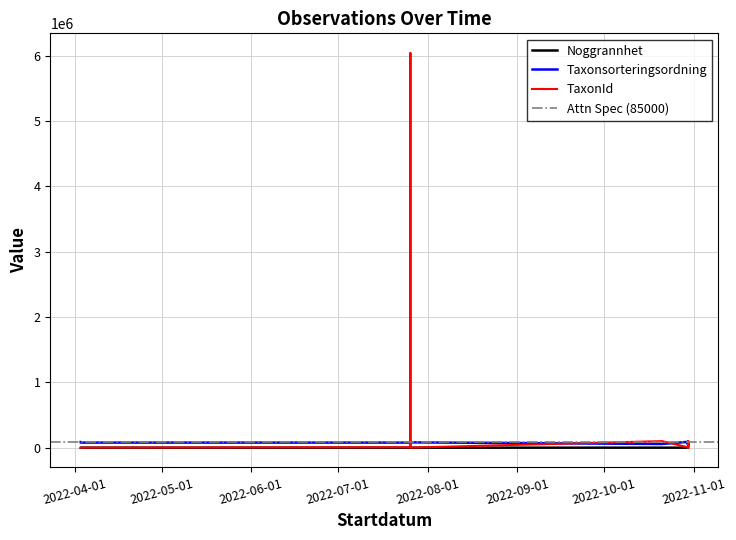

Reading right to left, what are all the values shown in this chart?

Noggrannhet: 10	10	10	10	10	10	10	10	10	10	10	10	10	10	10	10	10	10	10	10	10	10	10	10	10	10	10	10	10	10	10	10	10	10	10	25	25	20	20	10
Taxonsorteringsordning: 56395	56395	89392	56395	56395	56395	56395	56395	56395	56395	89410	56395	89410	56395	56395	56395	56395	55608	56395	56395	89392	56395	56395	56395	89410	56395	56395	56395	56395	56395	56395	56395	81236	73624	73693	77960	77756	77668	77668	85703
TaxonId: 100109	100109	1202	100109	100109	100109	100109	100109	100109	100109	5432	100109	5432	100109	100109	100109	100109	102612	100109	100109	1202	100109	100109	100109	5432	100109	100109	100109	100109	100109	100109	100109	1312	1776	6440	6038705	6459	1249	1249	510